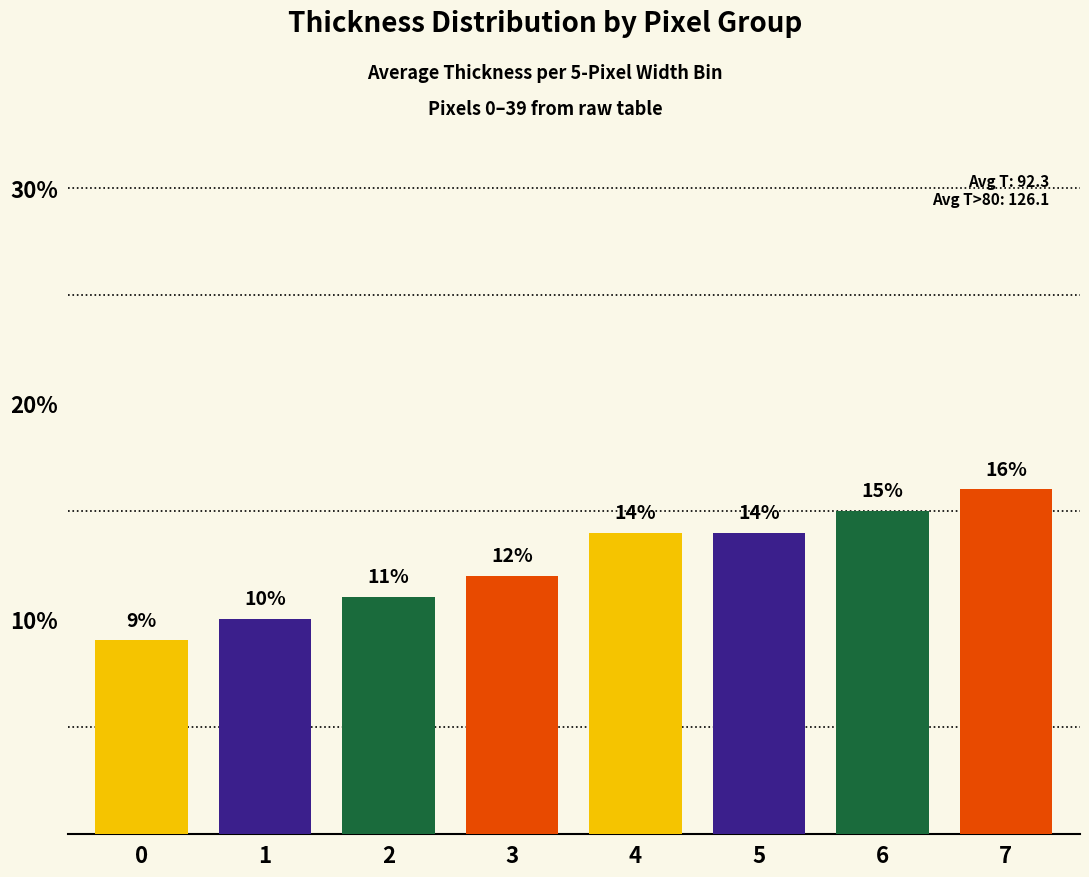

Reading right to left, extract all data points from this chart.

7=16	6=15	5=14	4=14	3=12	2=11	1=10	0=9